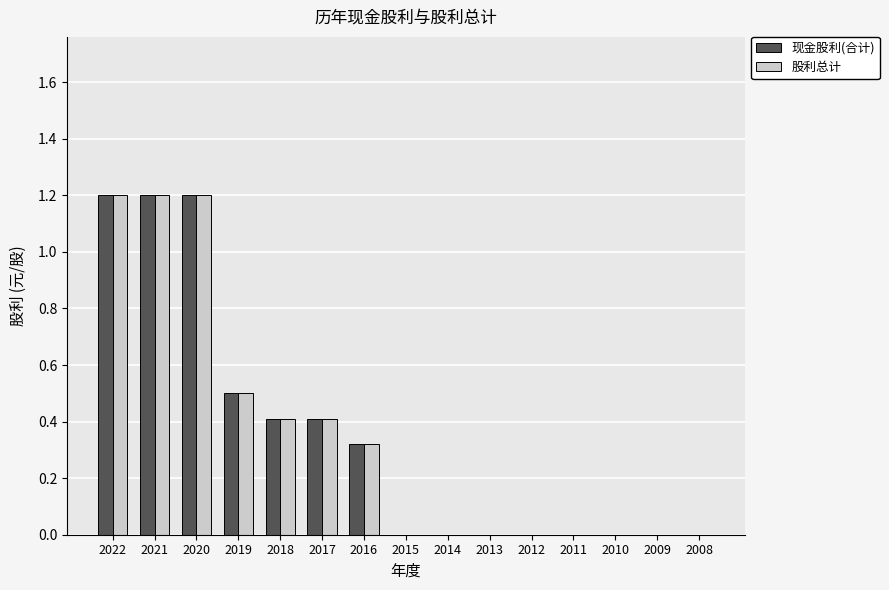

What is the sum of all 股利总计 values?

5.2